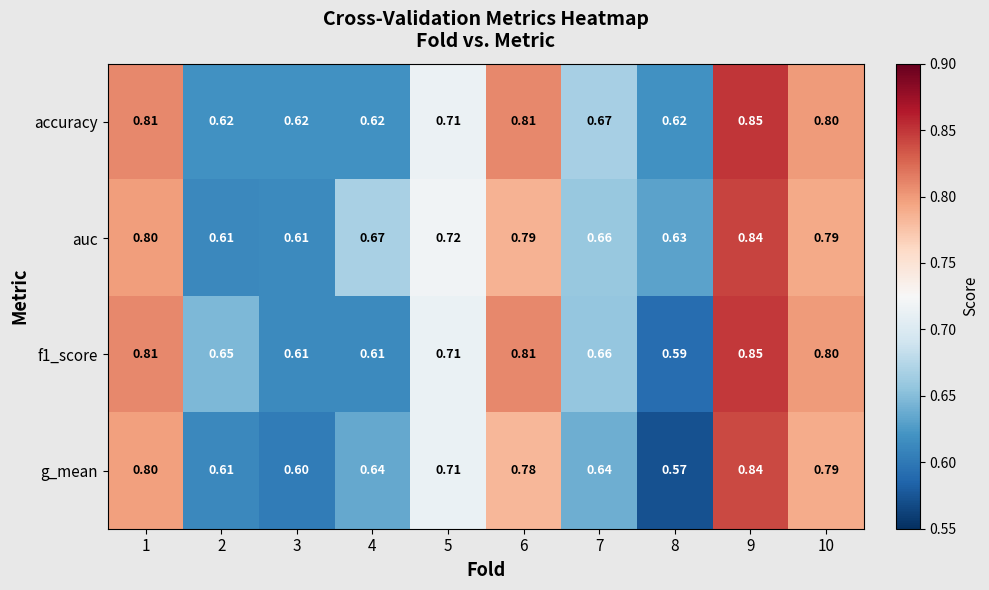

Which series has the widest spread of values?

g_mean